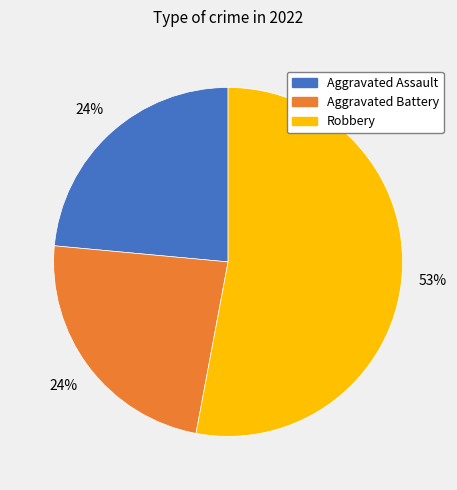

To the nearest percent, what is the average slice percentage?

33%